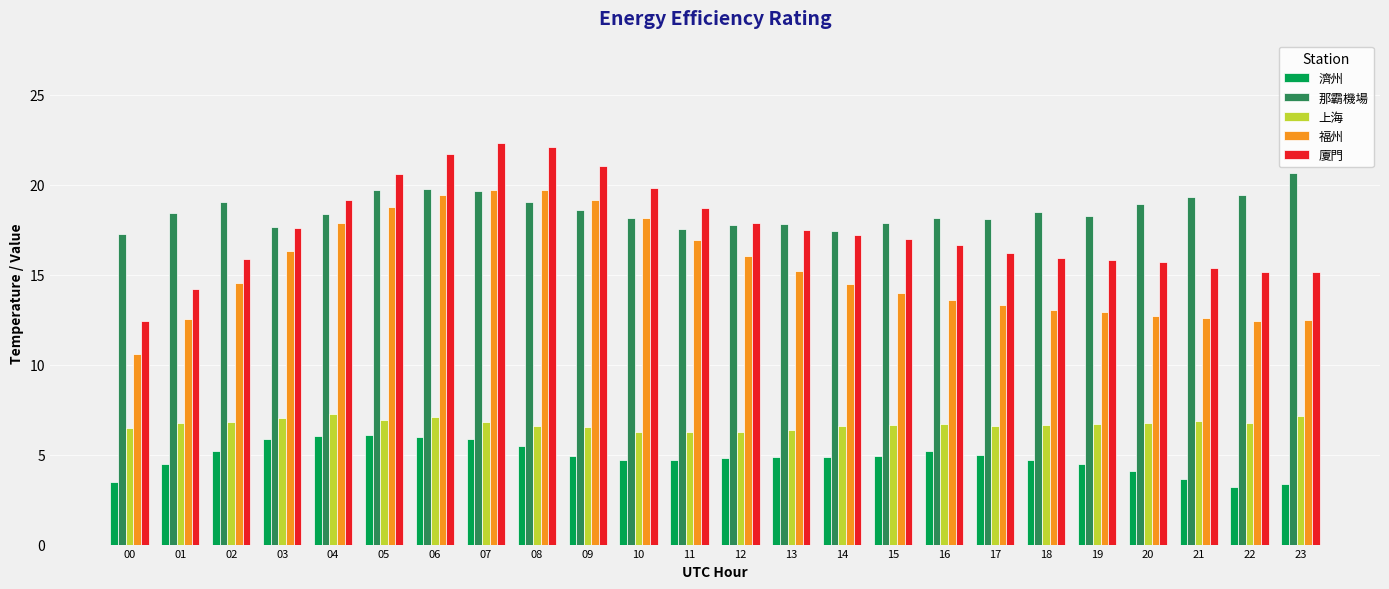

At how many categories does at least one series exceed 12?

24